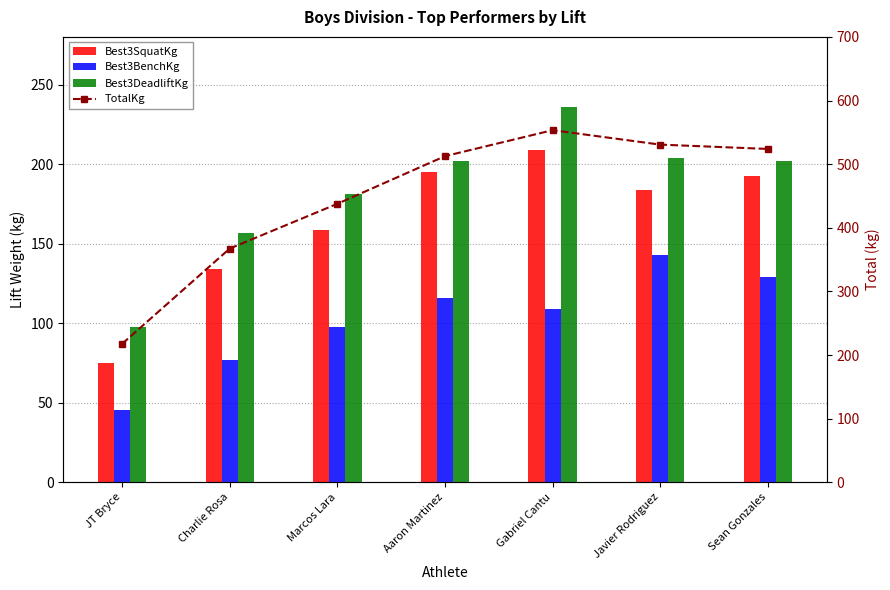

The value of Best3BenchKg at Marcos Lara is 50.2. True or false?

False